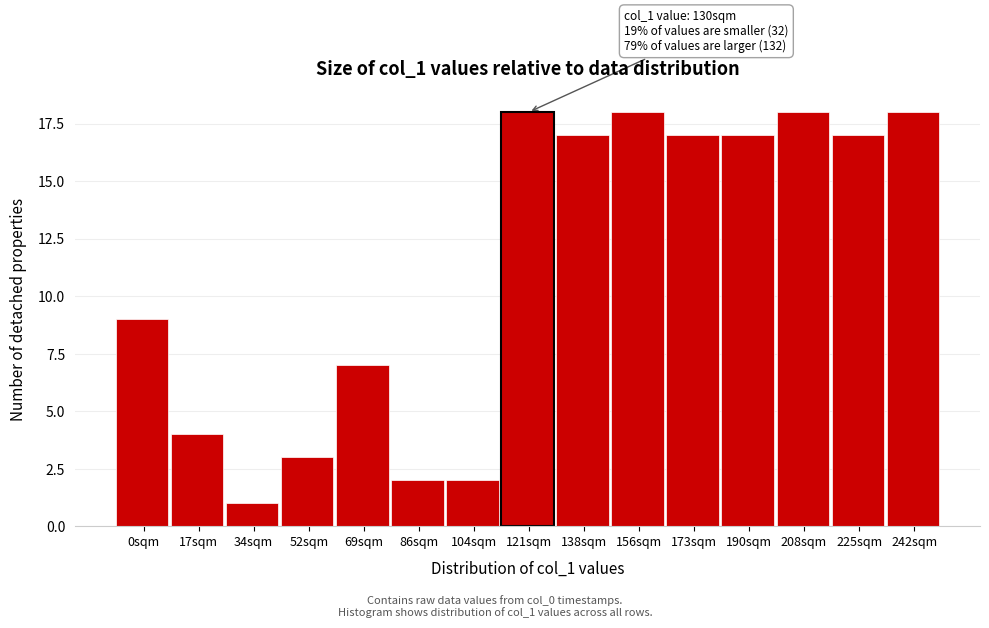

Reading left to right, list all the values displayed in this chart.

9	4	1	3	7	2	2	18	17	18	17	17	18	17	18